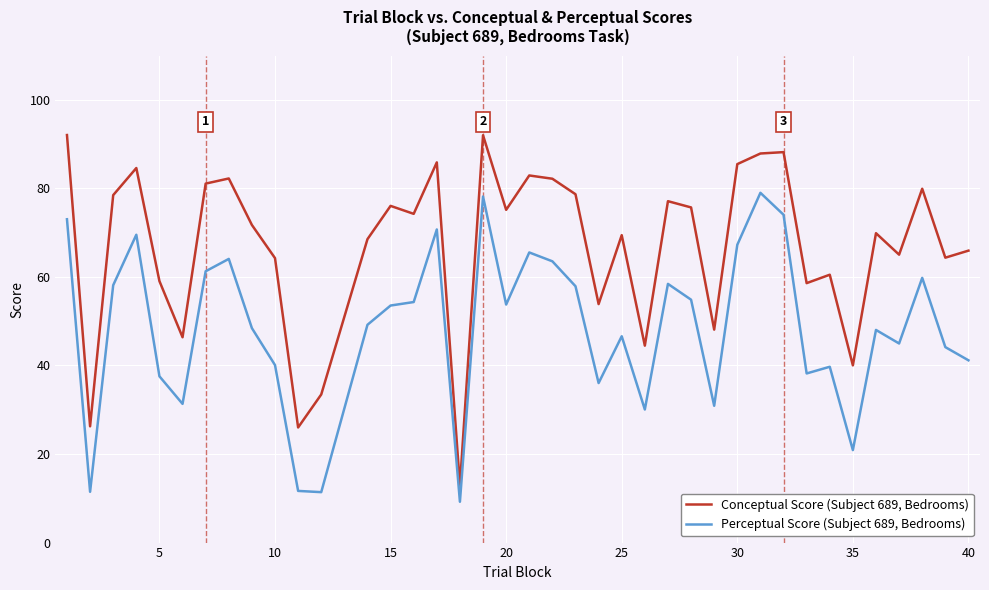

What are all the series names shown in the legend?

Conceptual Score (Subject 689, Bedrooms), Perceptual Score (Subject 689, Bedrooms)